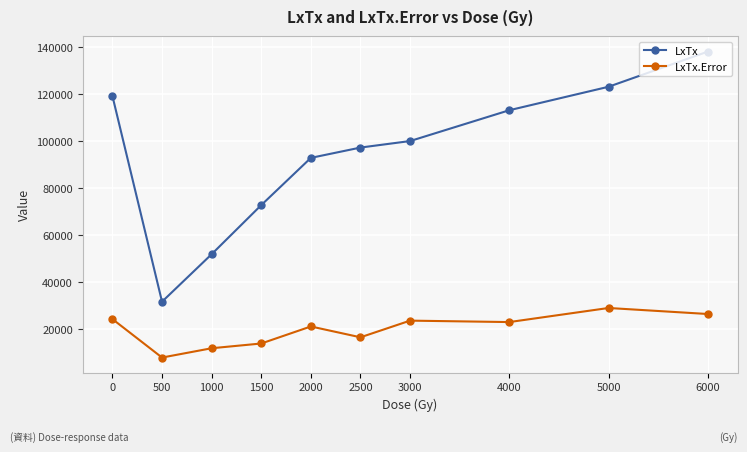

True or false: LxTx.Error and LxTx cross at least once.

False